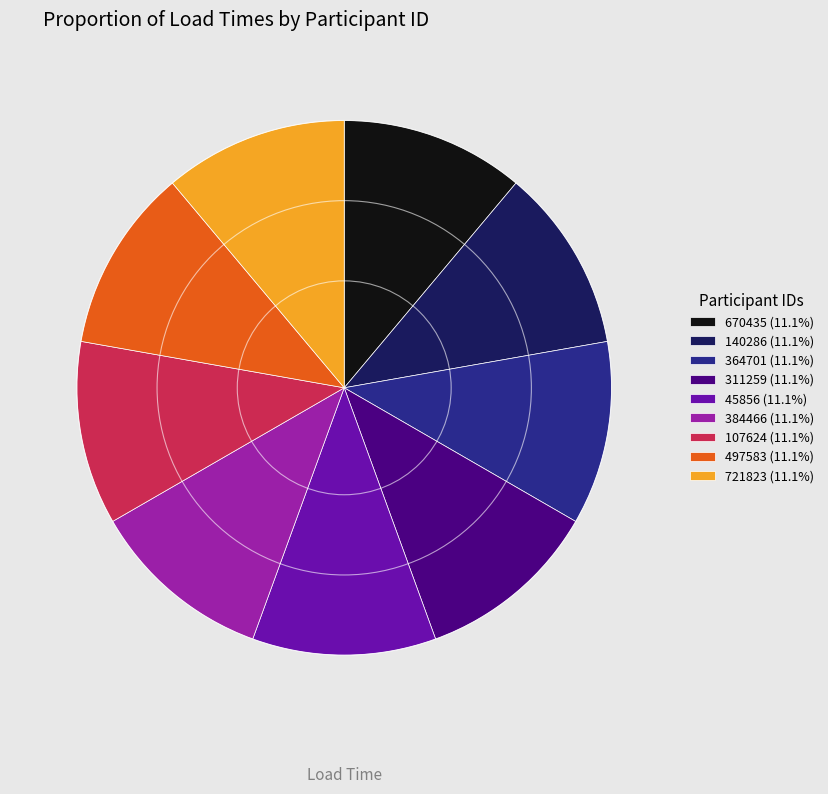

Is 45856 (11.1%) the majority of the pie?

No